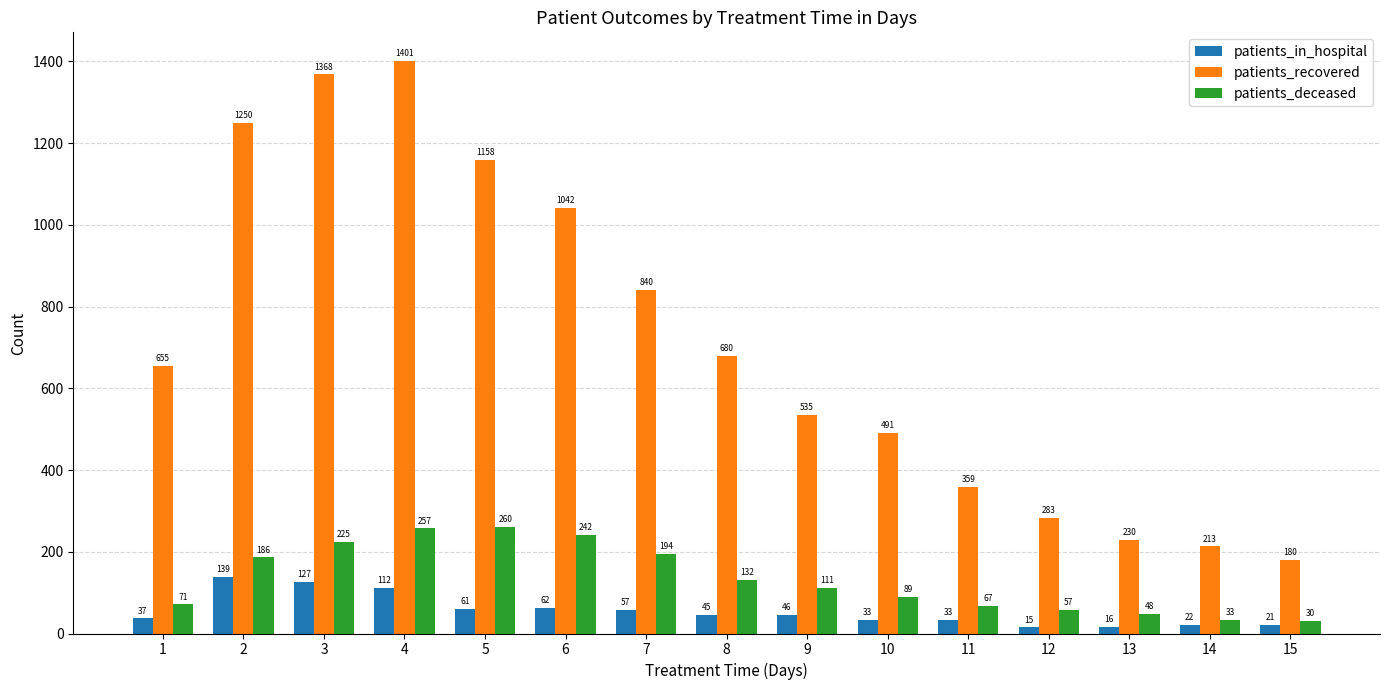

Reading right to left, extract all data points from this chart.

patients_in_hospital: 15=21	14=22	13=16	12=15	11=33	10=33	9=46	8=45	7=57	6=62	5=61	4=112	3=127	2=139	1=37
patients_recovered: 15=180	14=213	13=230	12=283	11=359	10=491	9=535	8=680	7=840	6=1042	5=1158	4=1401	3=1368	2=1250	1=655
patients_deceased: 15=30	14=33	13=48	12=57	11=67	10=89	9=111	8=132	7=194	6=242	5=260	4=257	3=225	2=186	1=71